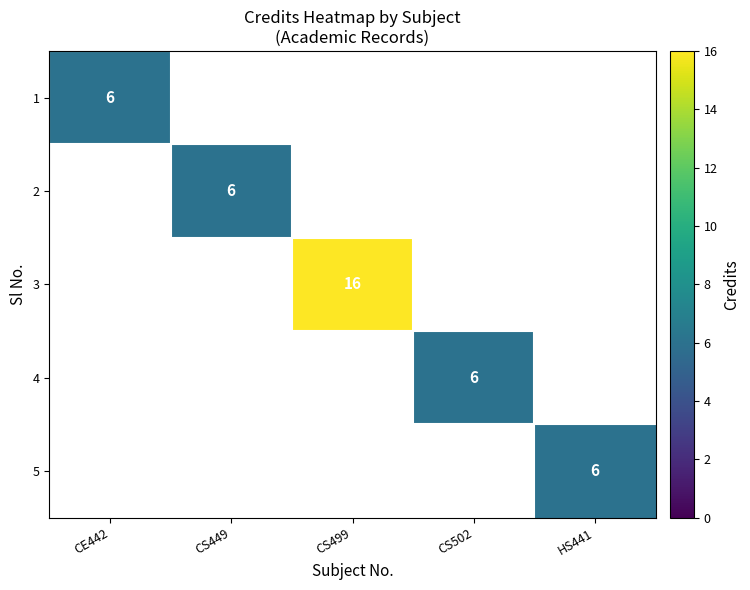

At how many categories does at least one series exceed 12?

1